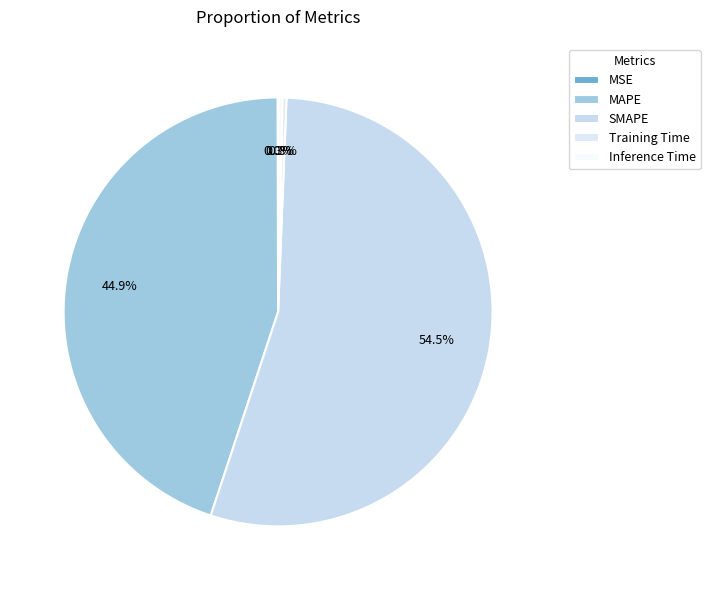

Combined, what portion of the pie is SMAPE and Training Time?

54.8%